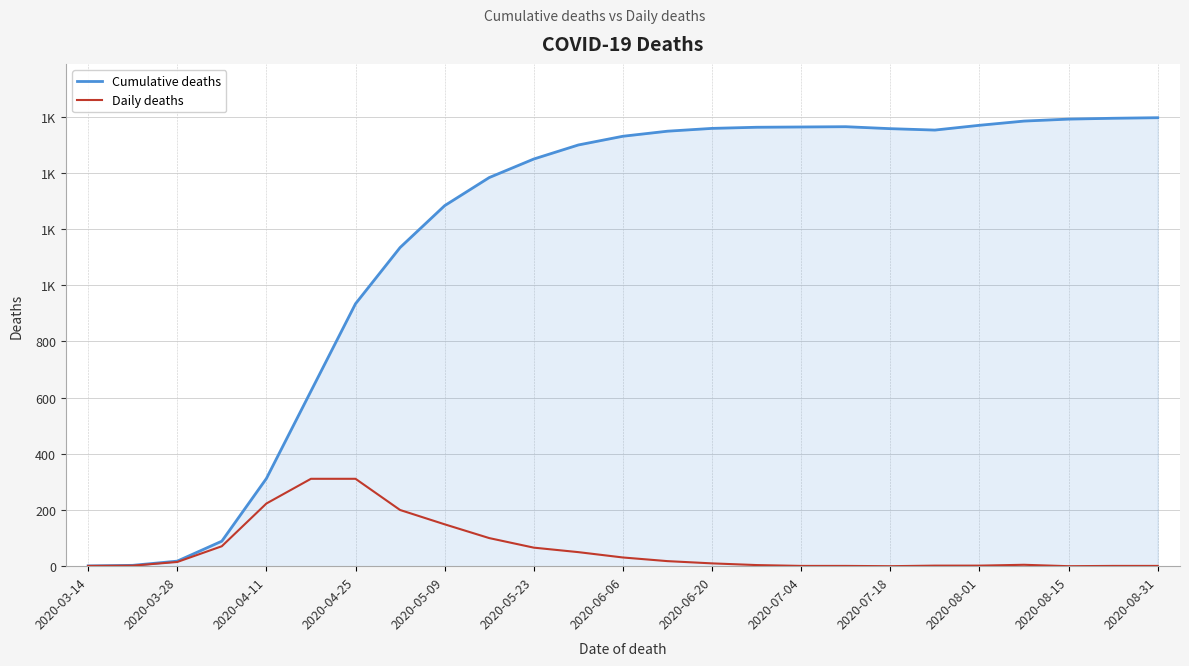

What is the difference between the second highest and second lowest values in the Daily deaths series?

311